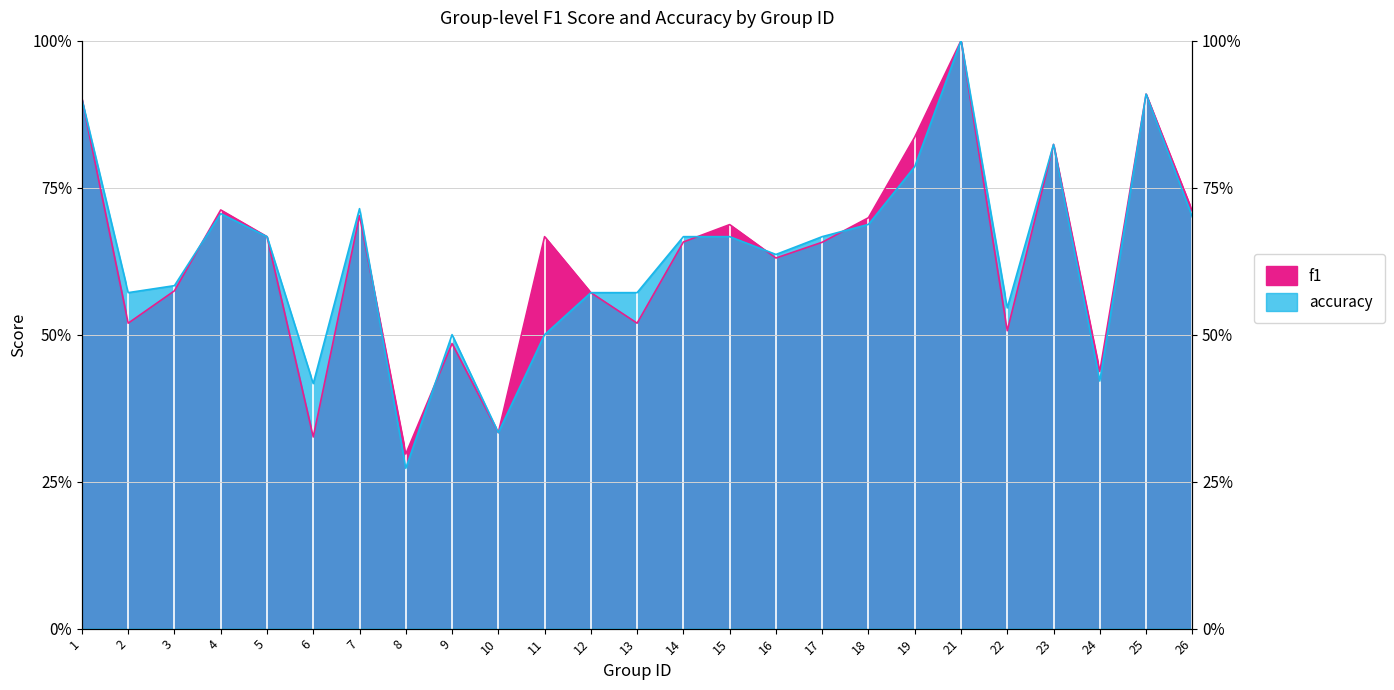

At which category is the sum across all series the highest?

21